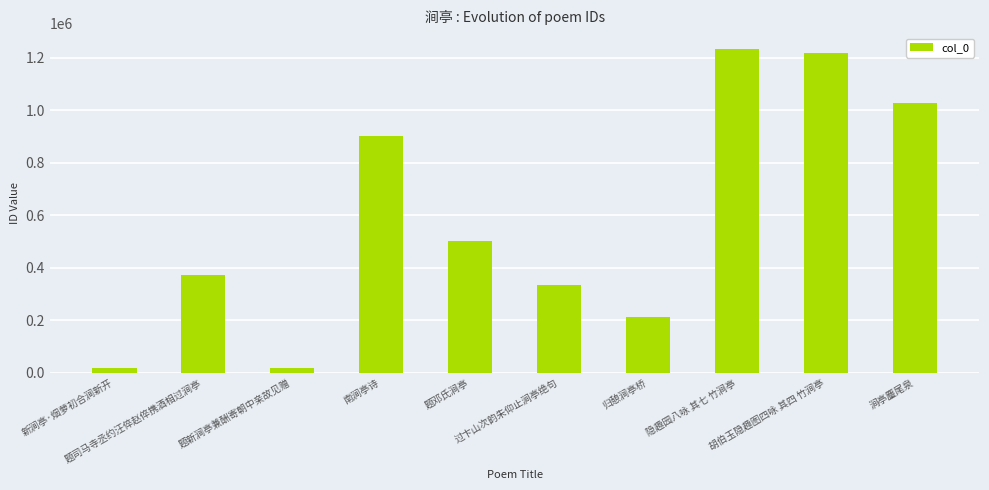

What is the maximum value shown in the chart?

1232296